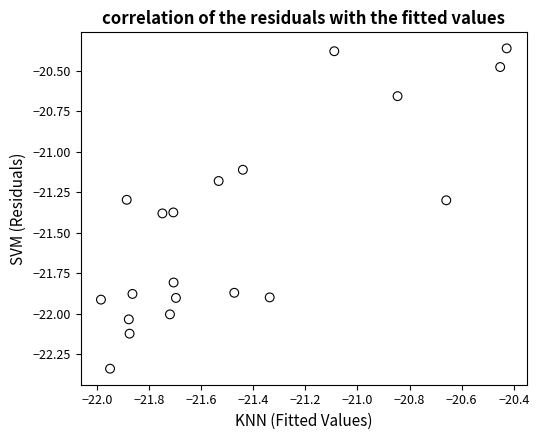

What Y value in the scatter plot is closest to -21?

-21.1